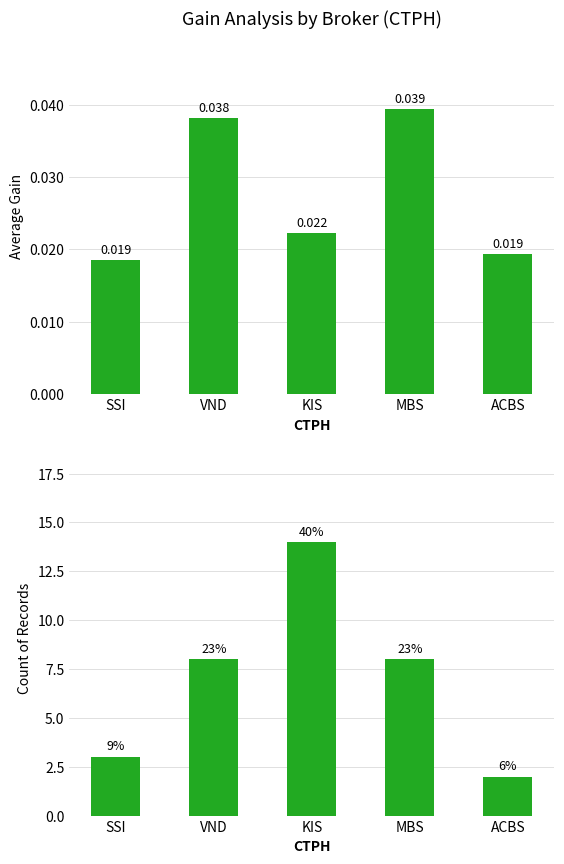

List the series in order of their overall mean, lowest first.

Avg Gain, Count